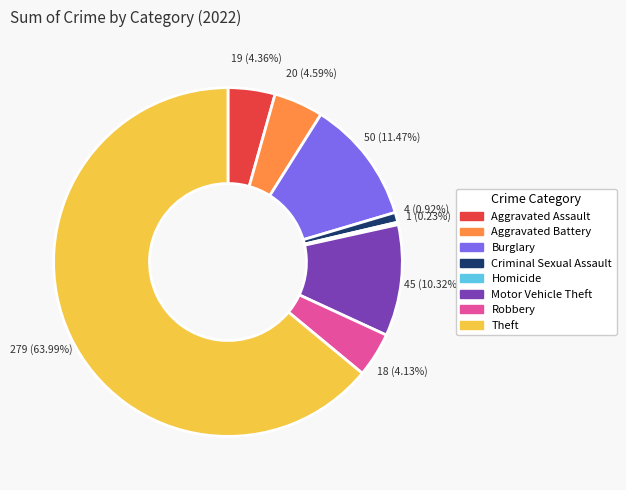

To the nearest percent, what is the difference between the largest and smallest slice percentages?

64%